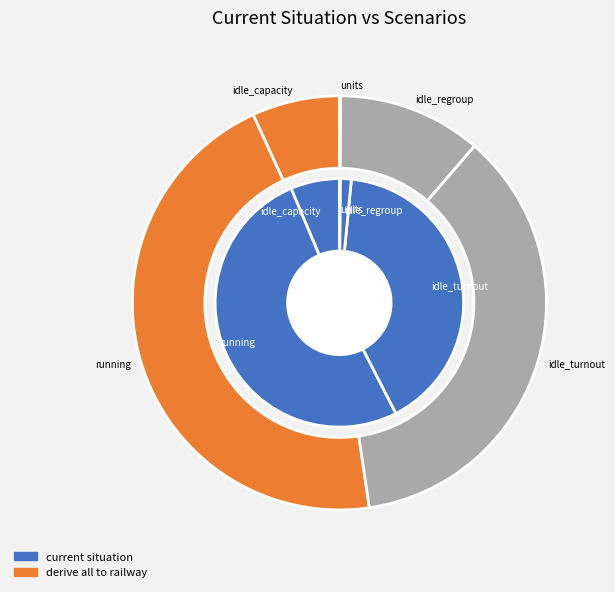

Is it true that running is 51% of the pie?

True